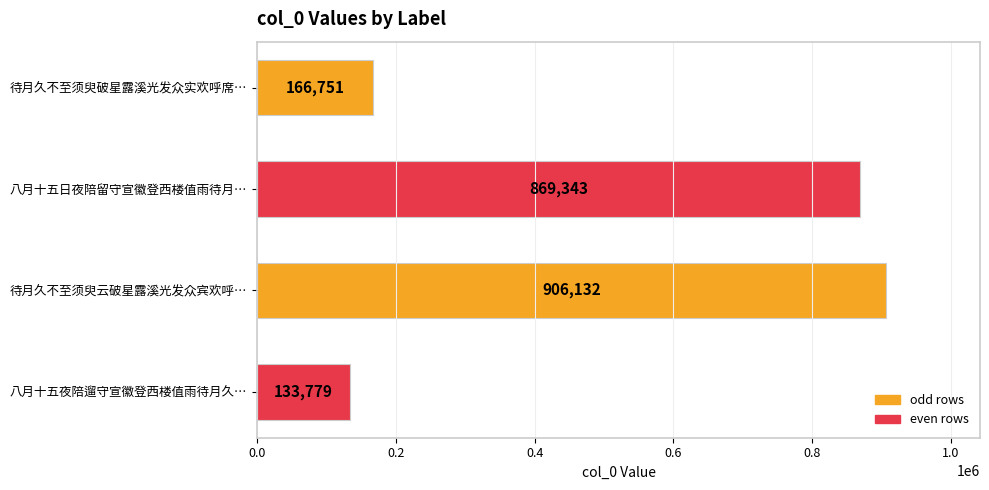

Reading top to bottom, transcribe all the data shown in this chart.

待月久不至须臾破星露溪光发众实欢呼席…=166751	八月十五日夜陪留守宣徽登西楼值雨待月…=869343	待月久不至须臾云破星露溪光发众宾欢呼…=906132	八月十五夜陪遛守宣徽登西楼值雨待月久…=133779